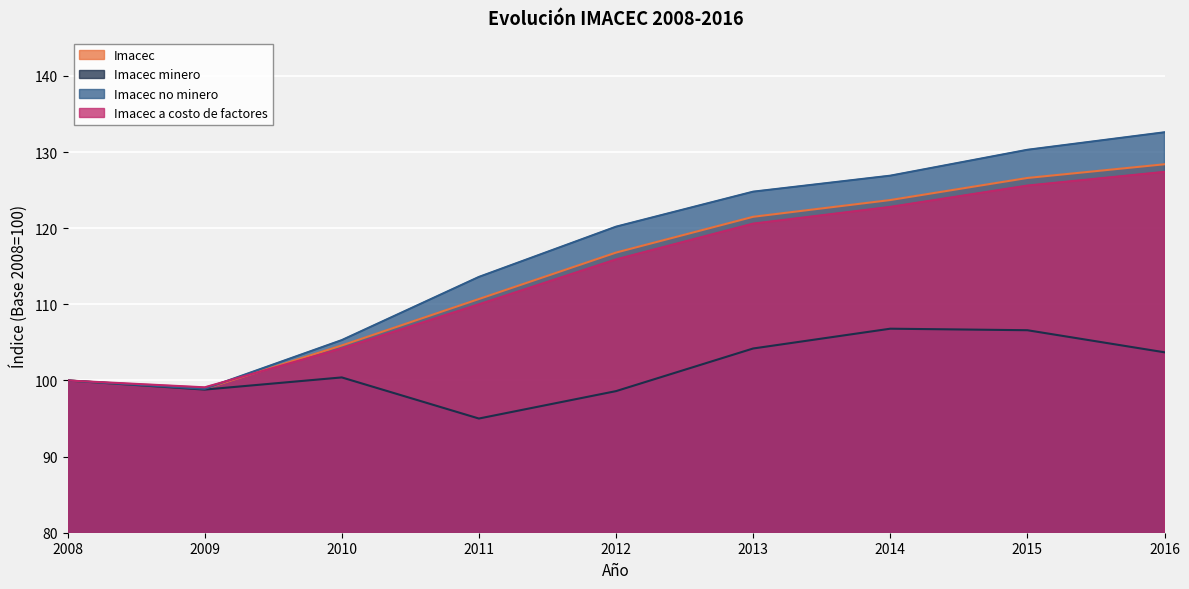

Reading right to left, extract all data points from this chart.

Imacec: 2016=128.4	2015=126.6	2014=123.7	2013=121.5	2012=116.8	2011=110.7	2010=104.6	2009=98.9	2008=100.0
Imacec minero: 2016=103.7	2015=106.6	2014=106.8	2013=104.2	2012=98.6	2011=95.0	2010=100.4	2009=98.8	2008=100.0
Imacec no minero: 2016=132.6	2015=130.3	2014=126.9	2013=124.8	2012=120.2	2011=113.6	2010=105.3	2009=98.9	2008=100.0
Imacec a costo de factores: 2016=127.4	2015=125.6	2014=122.8	2013=120.6	2012=115.9	2011=110.0	2010=104.2	2009=99.1	2008=100.0